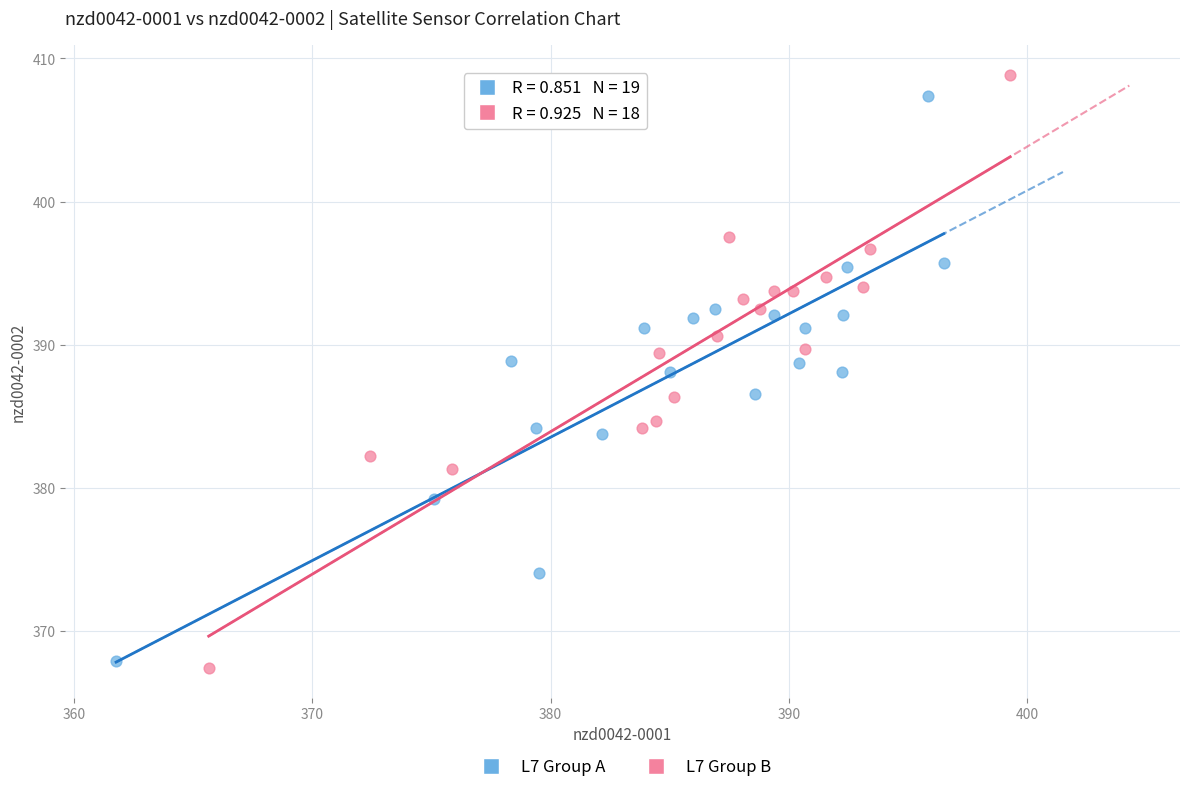

Which series contains the lowest Y value?

L7 Group B